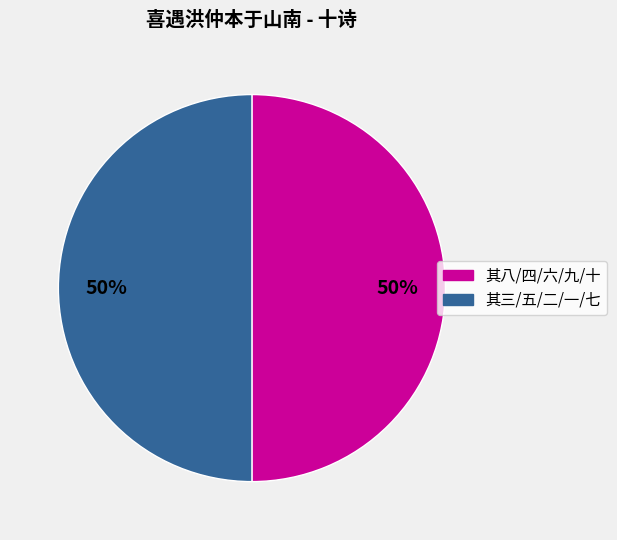

To the nearest percent, what is the average slice percentage?

50%